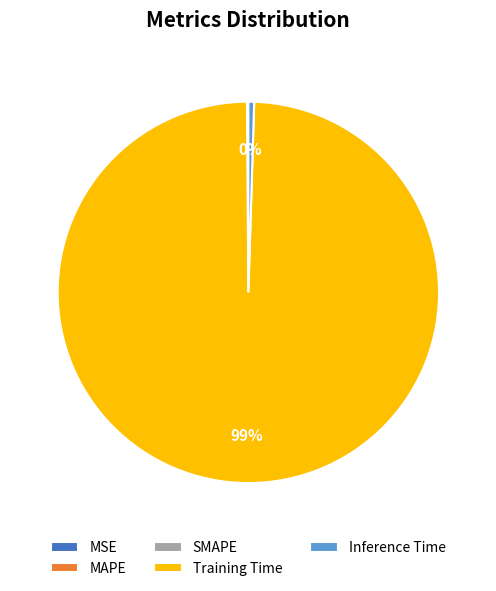

Is Inference Time the majority of the pie?

No